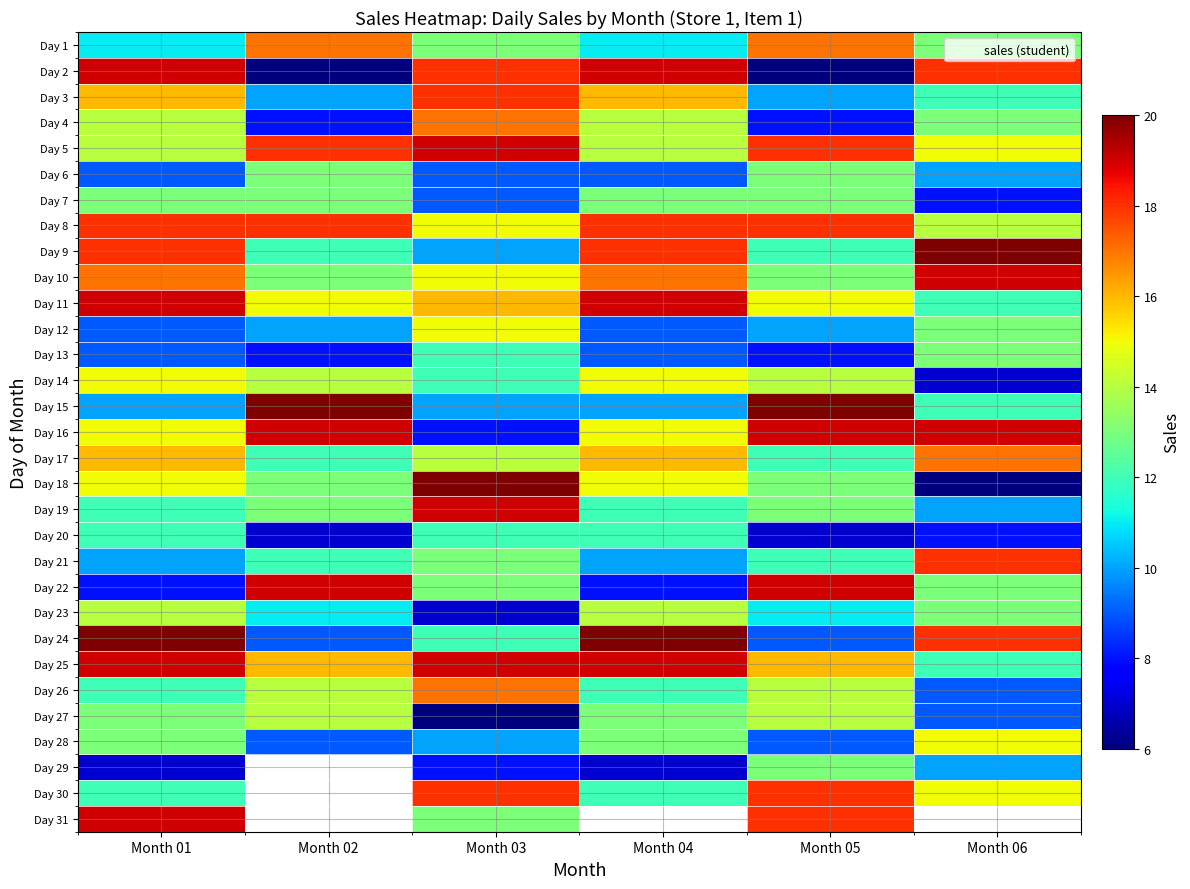

Which has a higher value, Month 02 or Month 05?

Month 02